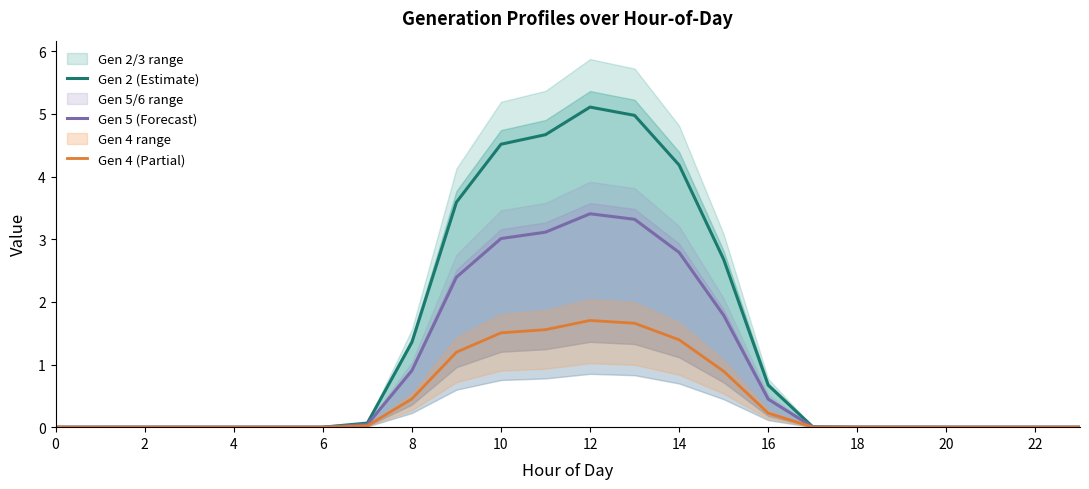

What is the label of the 15th point from the left?

14